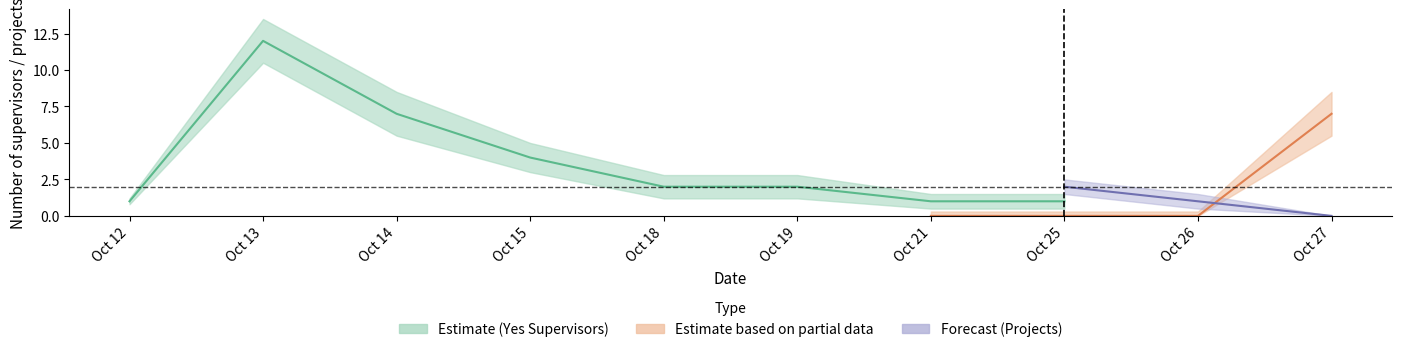

Count the number of categories in the chart.

10